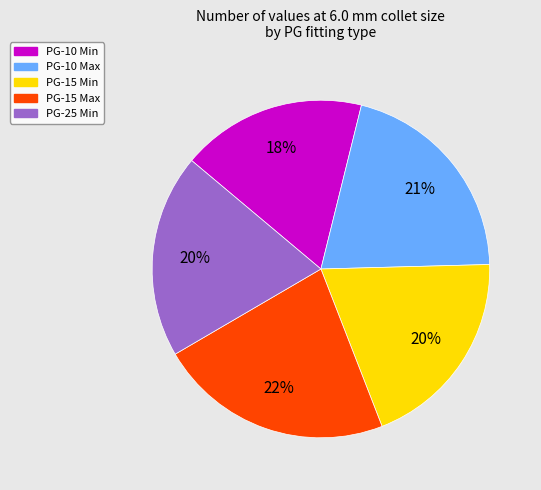

Does PG-25 Min account for over 50% of the chart?

No